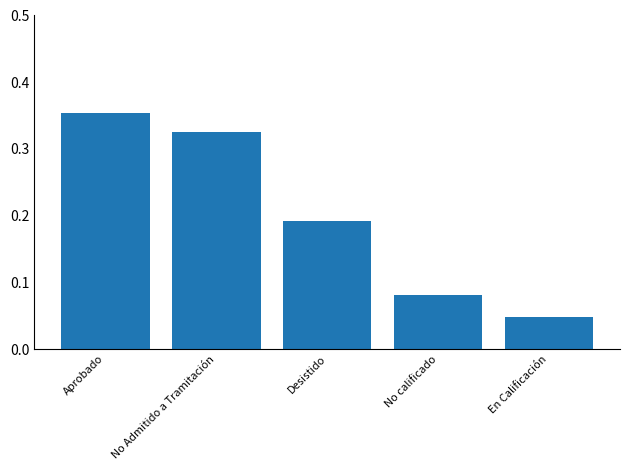

Rank the categories by value from lowest to highest.

En Calificación, No calificado, Desistido, No Admitido a Tramitación, Aprobado